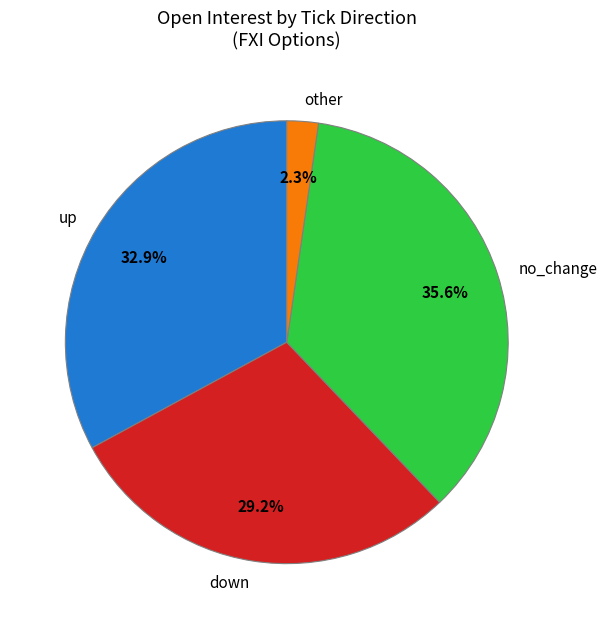

What is the largest slice in the pie chart?

no_change